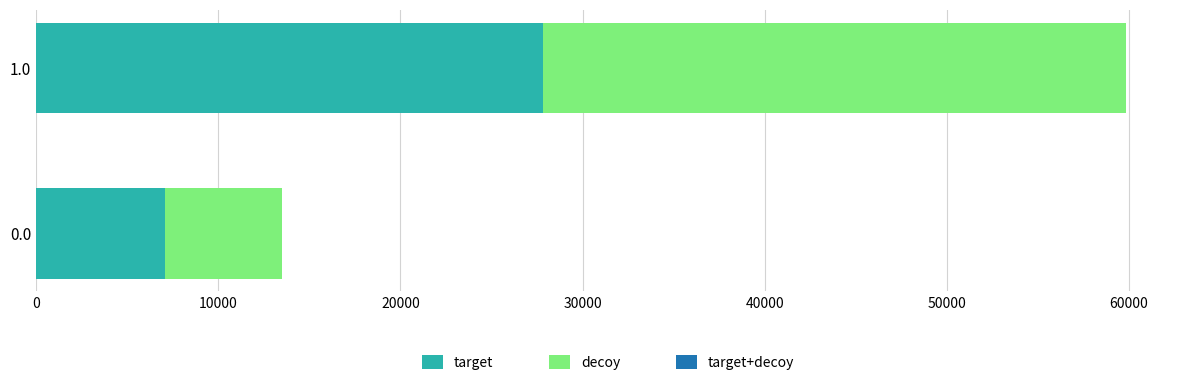

What is the total value across all series at 1.0?

59814.3